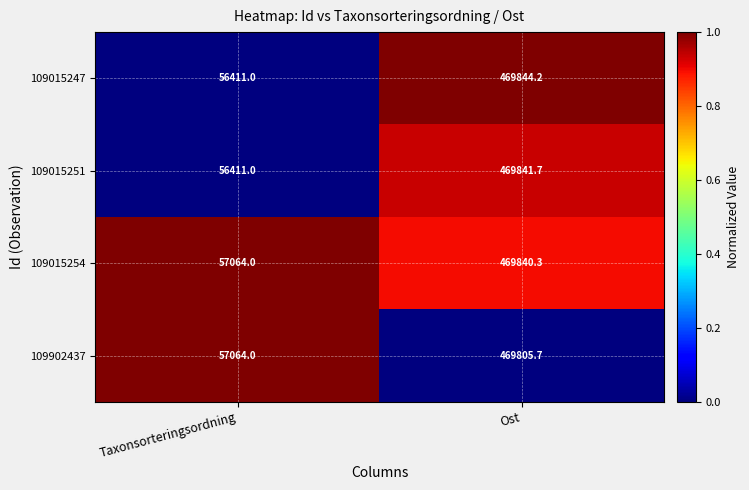

Which category has the highest value across all series?

Ost